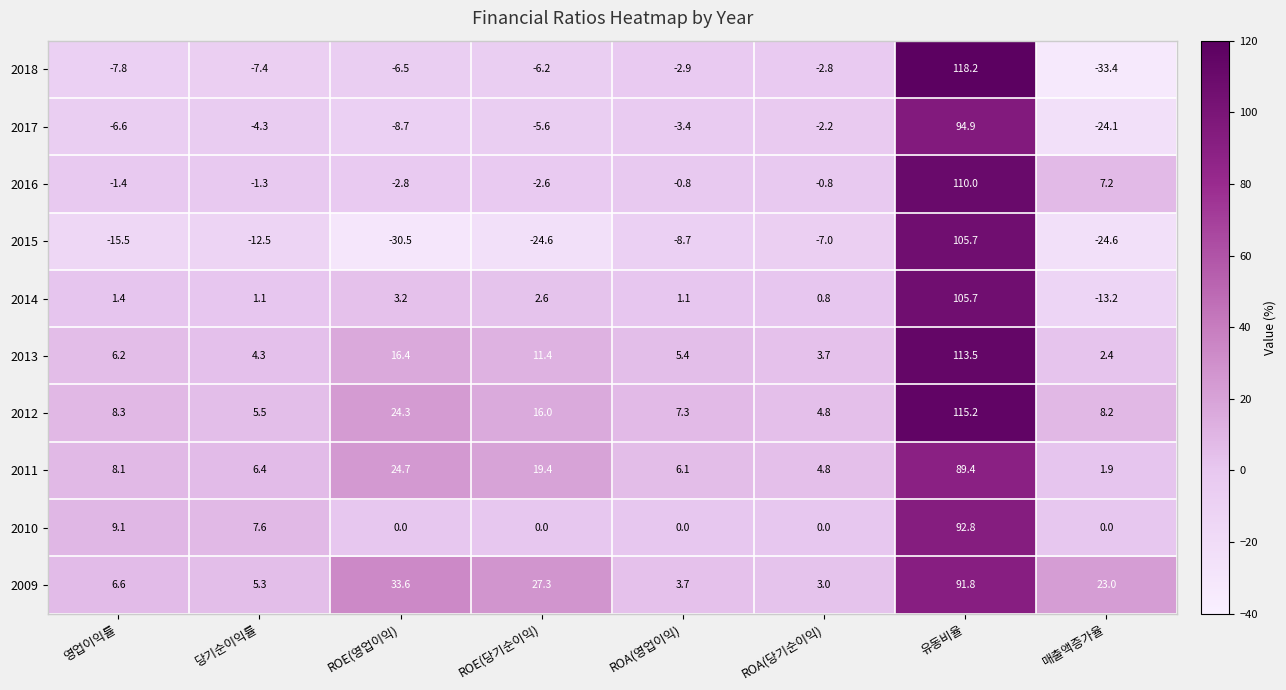

How many values in the 2013 series are below 6?

4